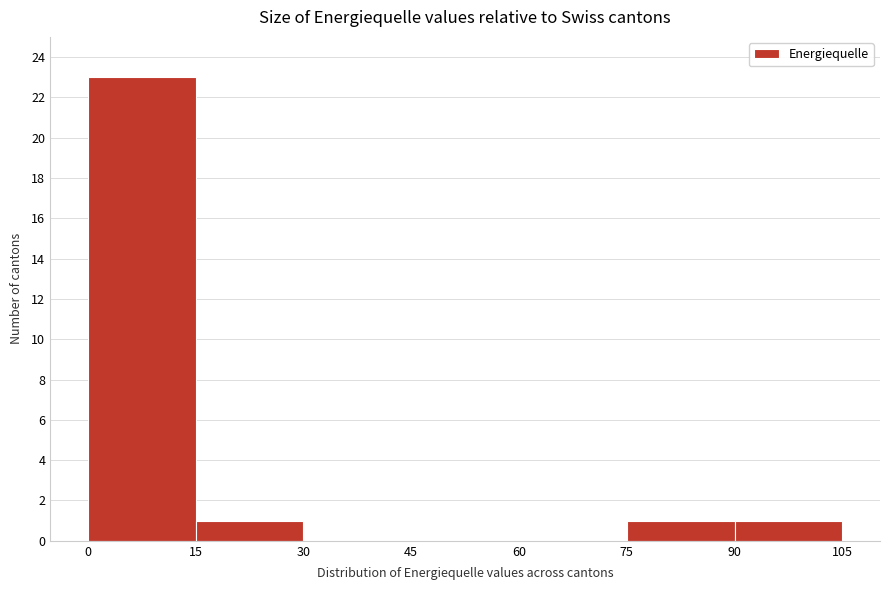

Reading left to right, list every bar in this chart as the range it spans on the x-axis followed by its height. The values are not printed on the chart, so give them approximately, as read against the axis.

0 to 15: 23
15 to 30: 1
30 to 45: 0
45 to 60: 0
60 to 75: 0
75 to 90: 1
90 to 105: 1